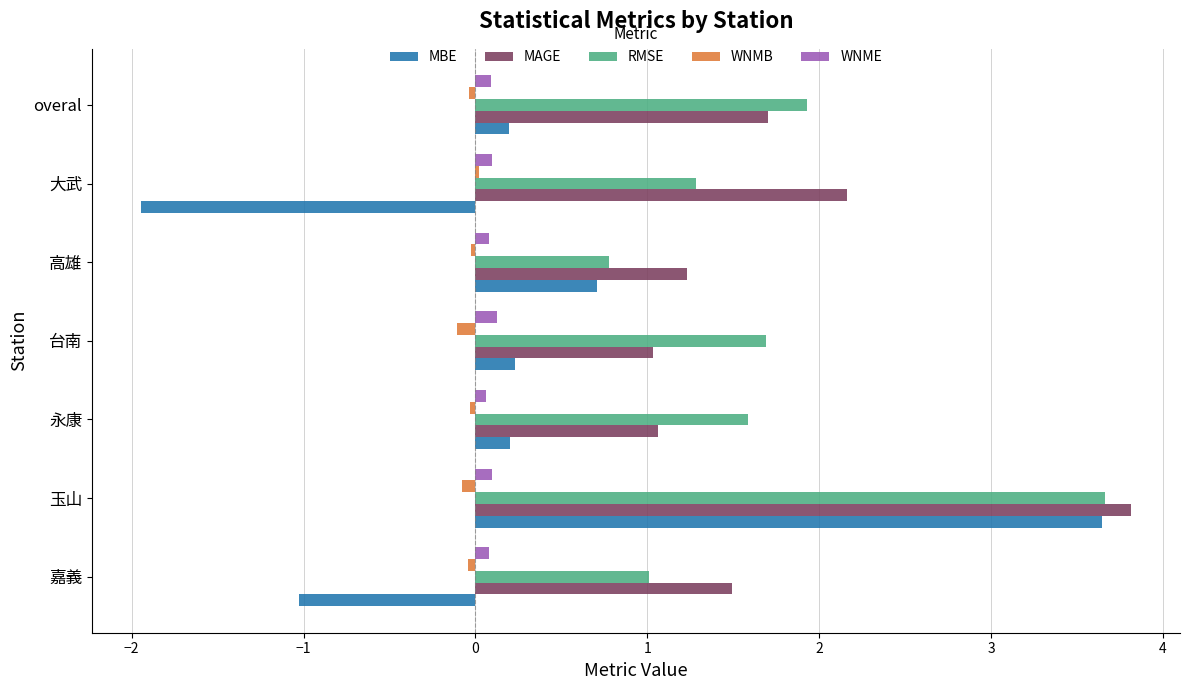

Is the value of RMSE at overal greater than the value of WNME at 大武?

Yes